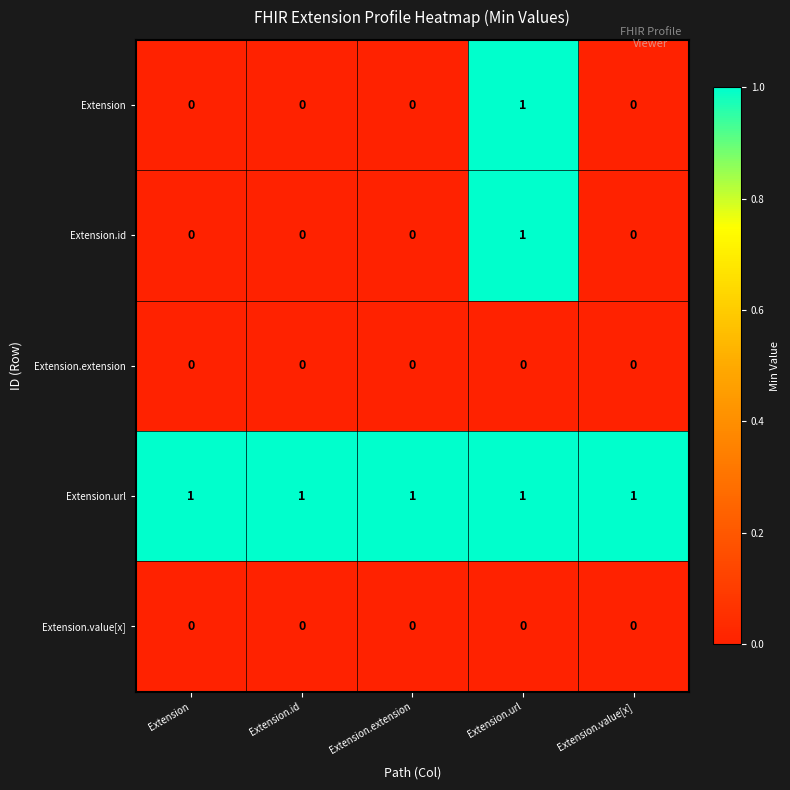

Is it true that Extension.id equals 1 at Extension.url?

True